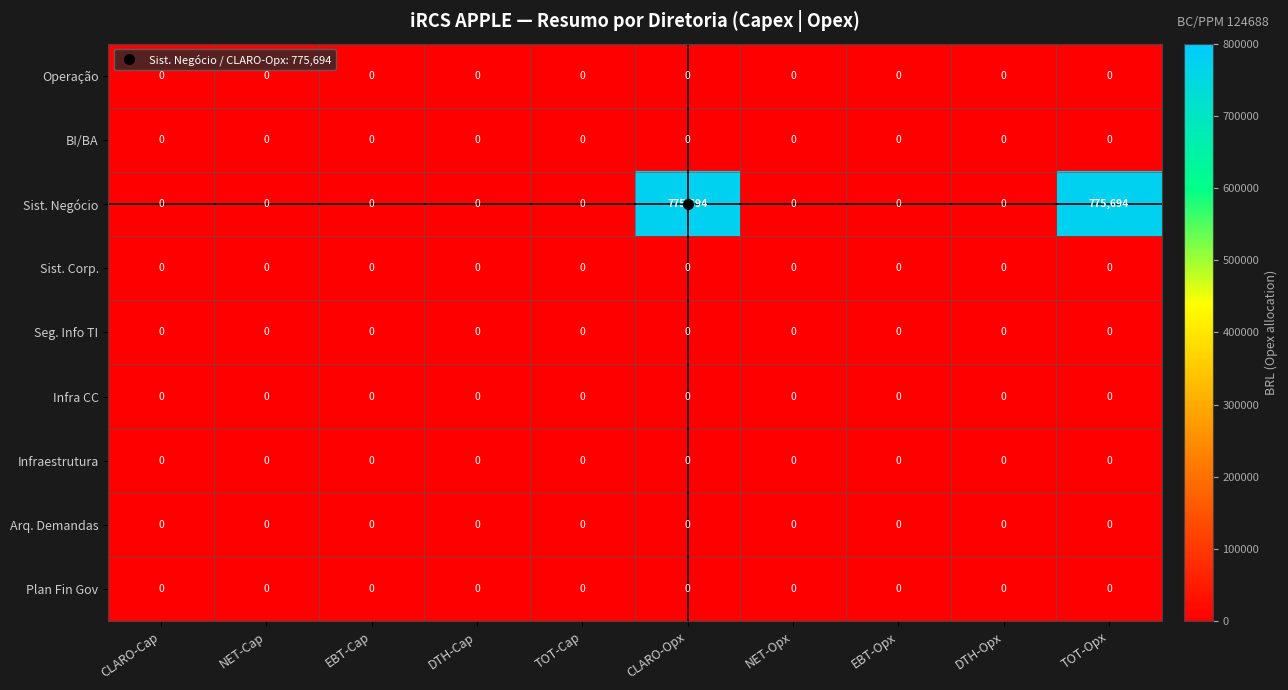

The Operação series shows 0 at TOT-Opx. True or false?

True